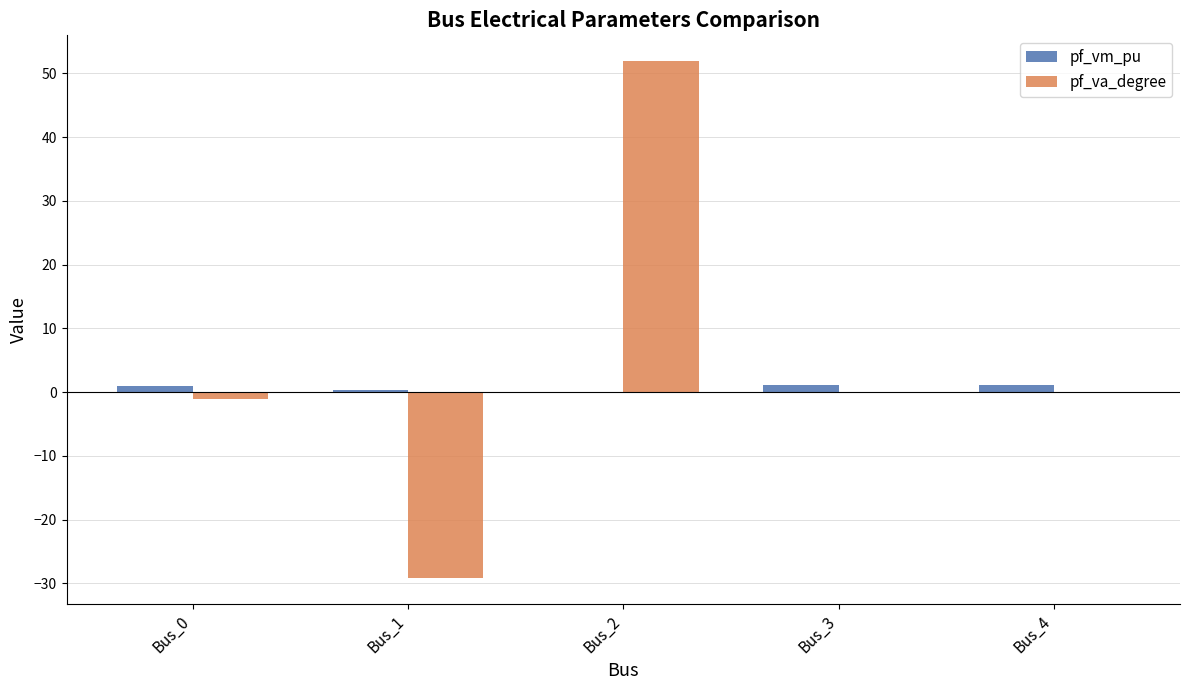

What is the sum of all pf_vm_pu values?

3.4